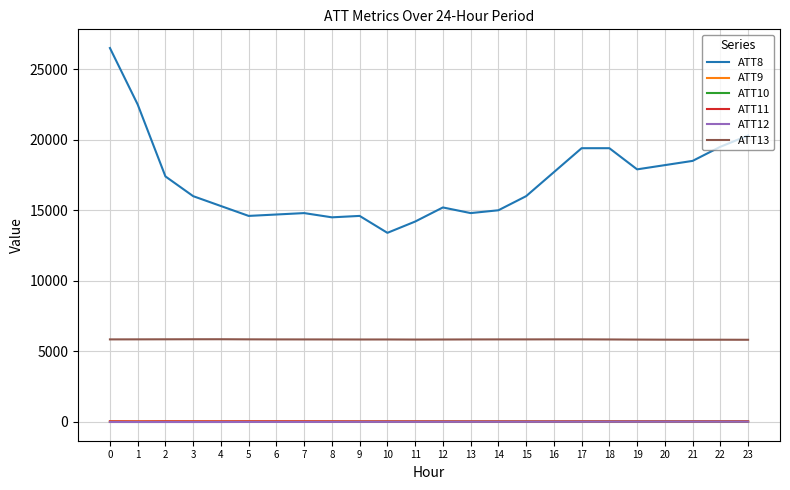

True or false: ATT8 and ATT10 cross at least once.

False